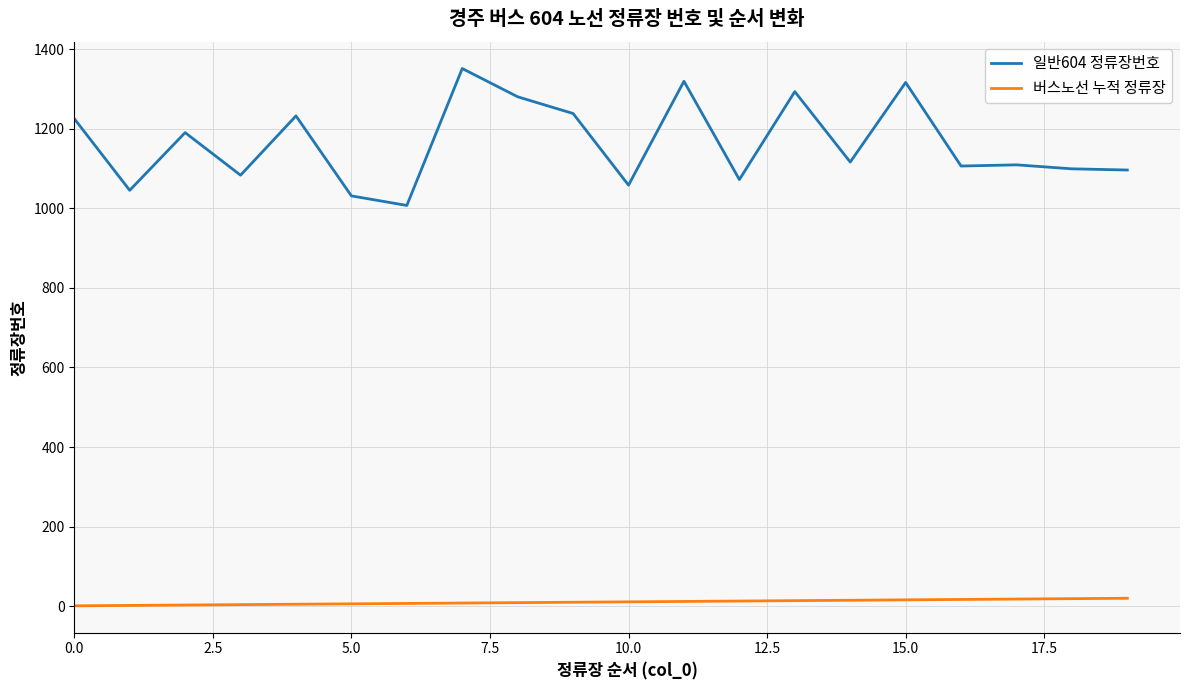

True or false: 버스노선 누적 정류장 and 일반604 정류장번호 intersect in this chart.

False